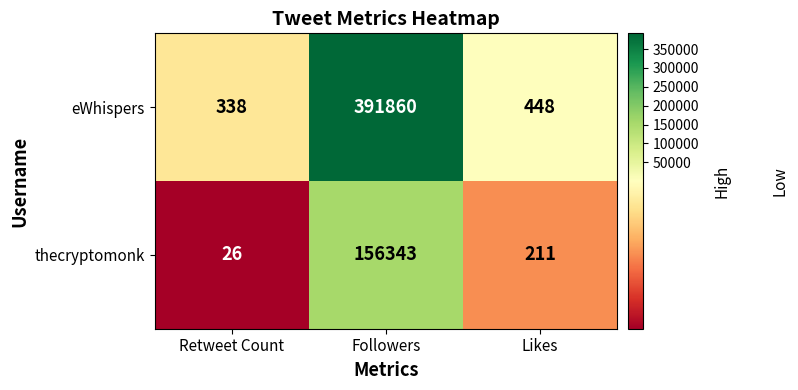

At which label does thecryptomonk first exceed 211?

Followers